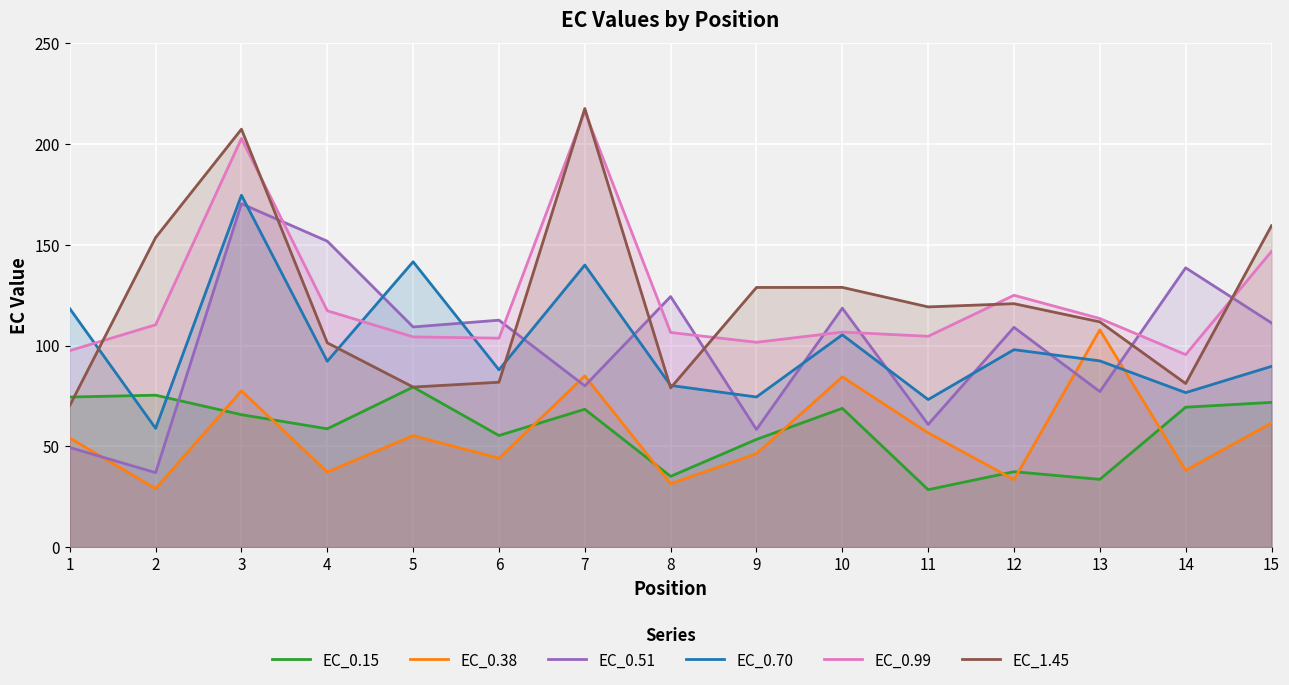

What is the difference between the second highest and minimum values in the EC_1.45 series?

137.1